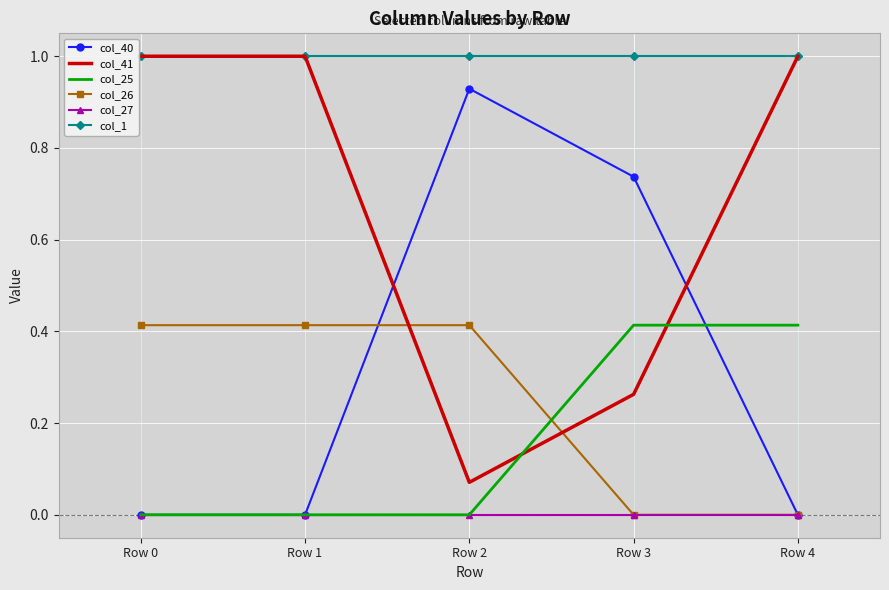

At which label does col_1 reach its peak?

Row 0